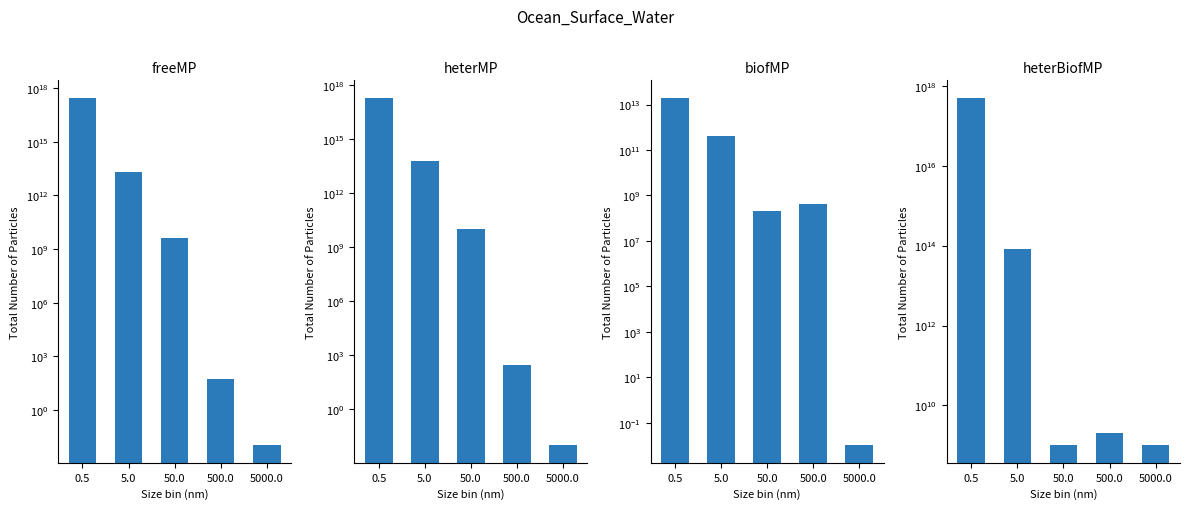

Is the value of heterBiofMP at 0.5 greater than the value of biofMP at 5.0?

Yes